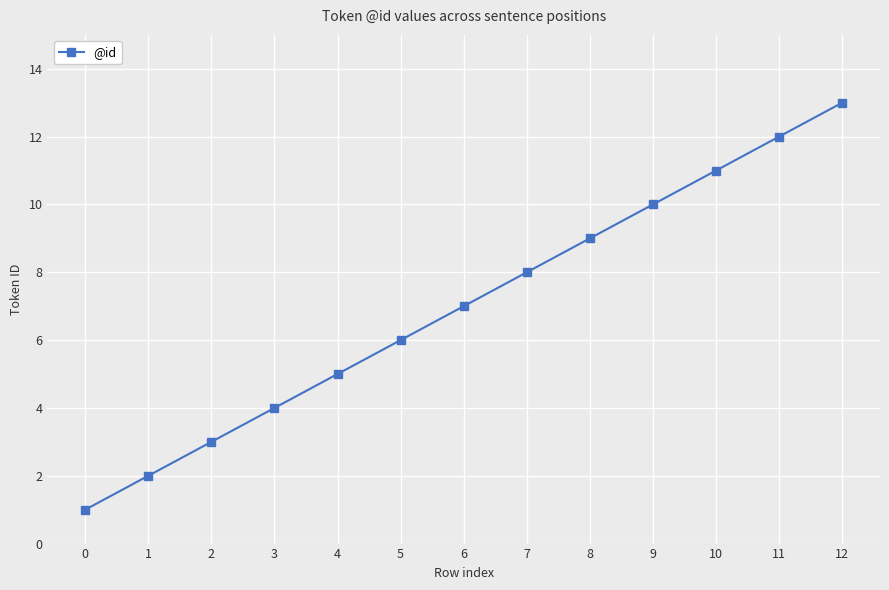

What is the value of the 12th point from the left?

12